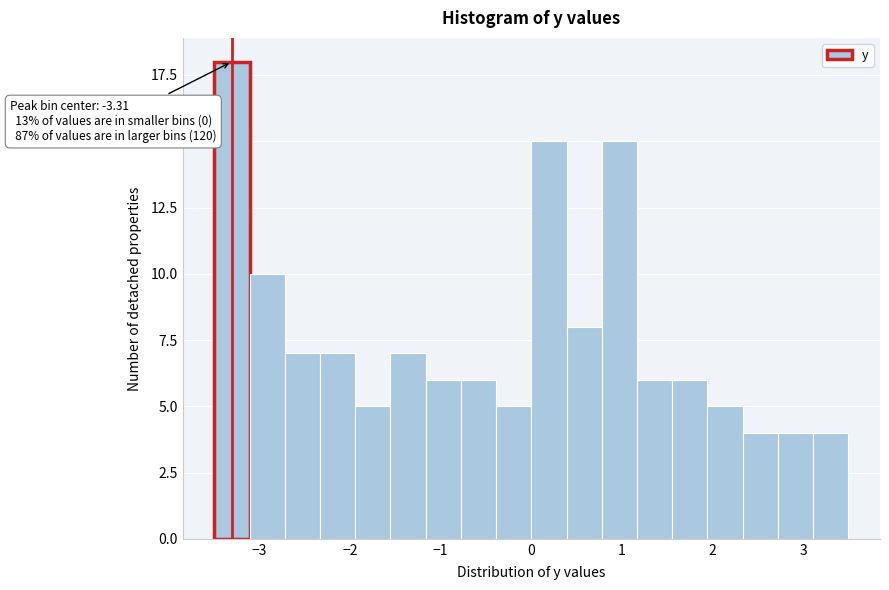

Read against the x-axis, roughly where is the centre of the tallest bar?

-3.3